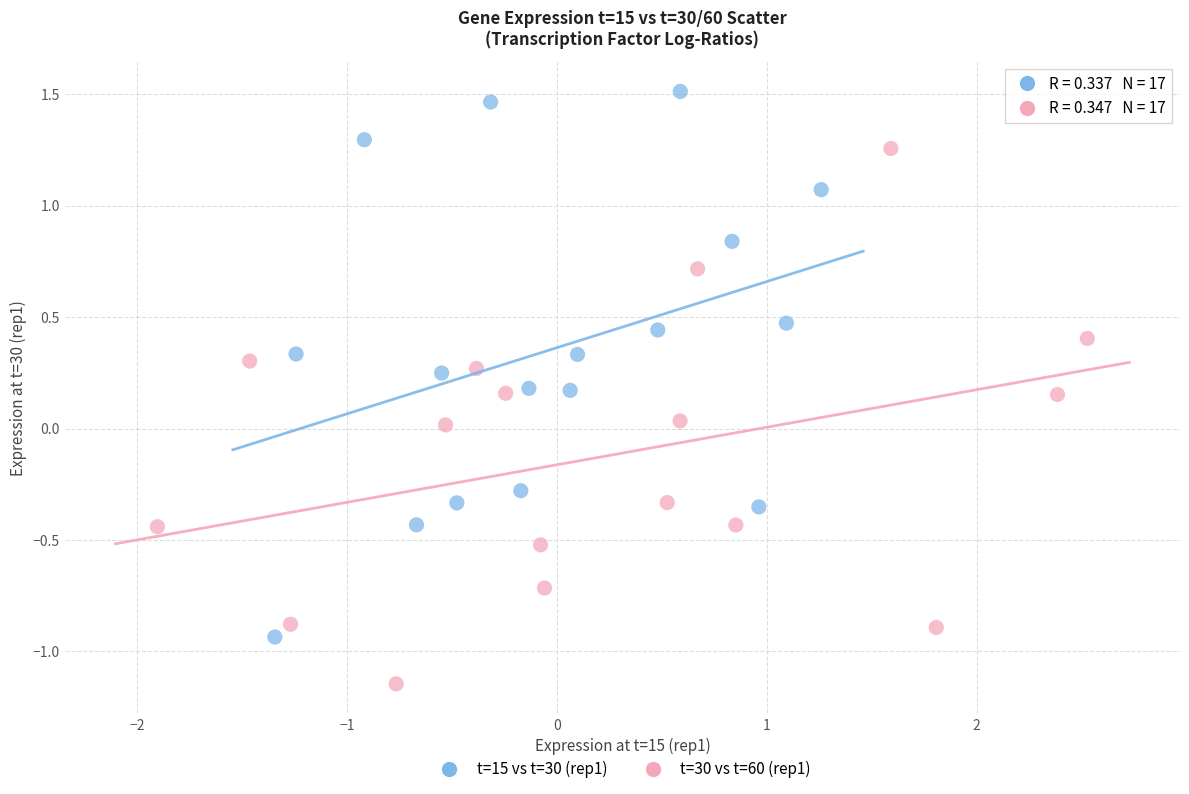

Which series reaches the maximum Y coordinate?

t=15 vs t=30 (rep1)